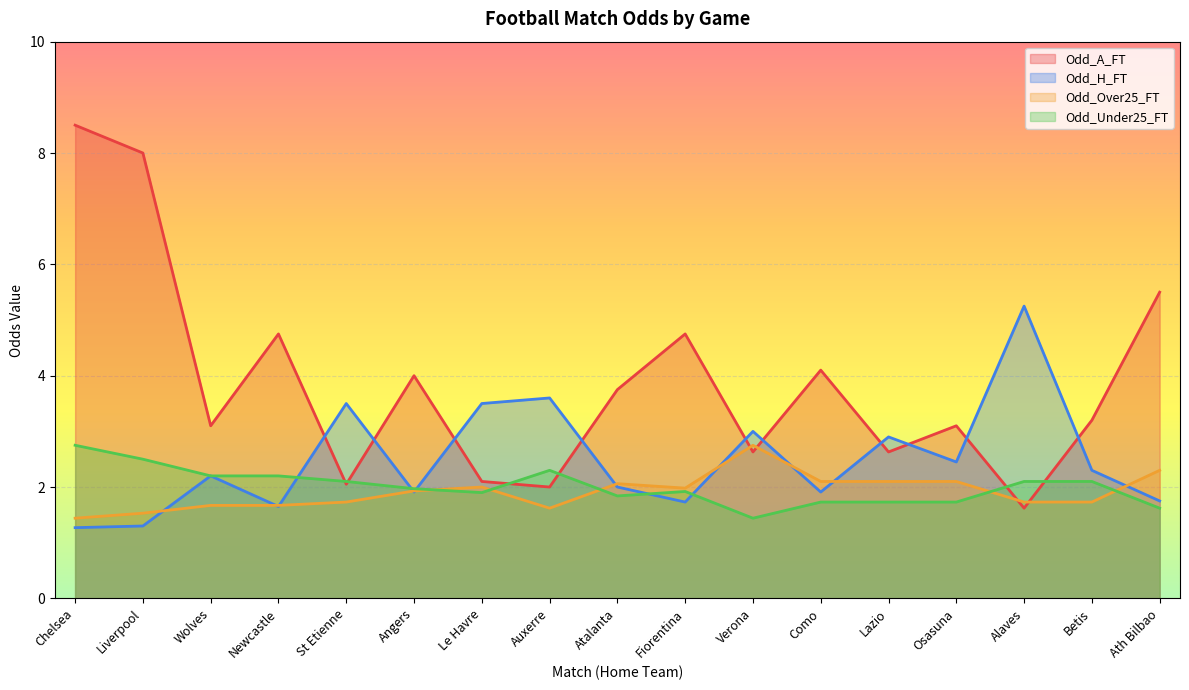

What is the value of the Odd_Over25_FT point at the 6th from the left?

1.9